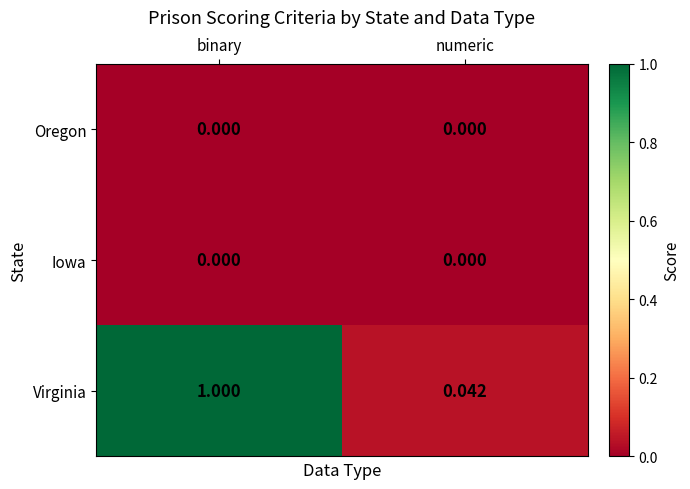

Which series has the largest total across all categories?

Virginia